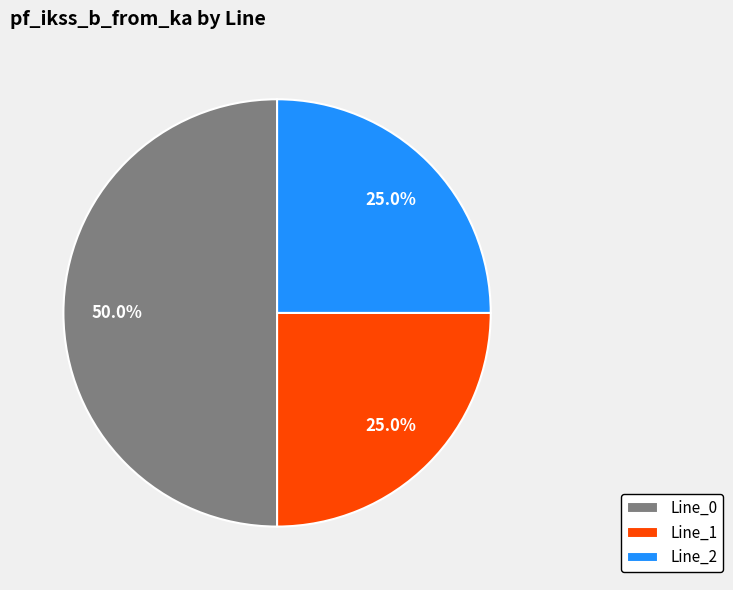

To the nearest percent, what is the difference between the largest and smallest slice percentages?

25%